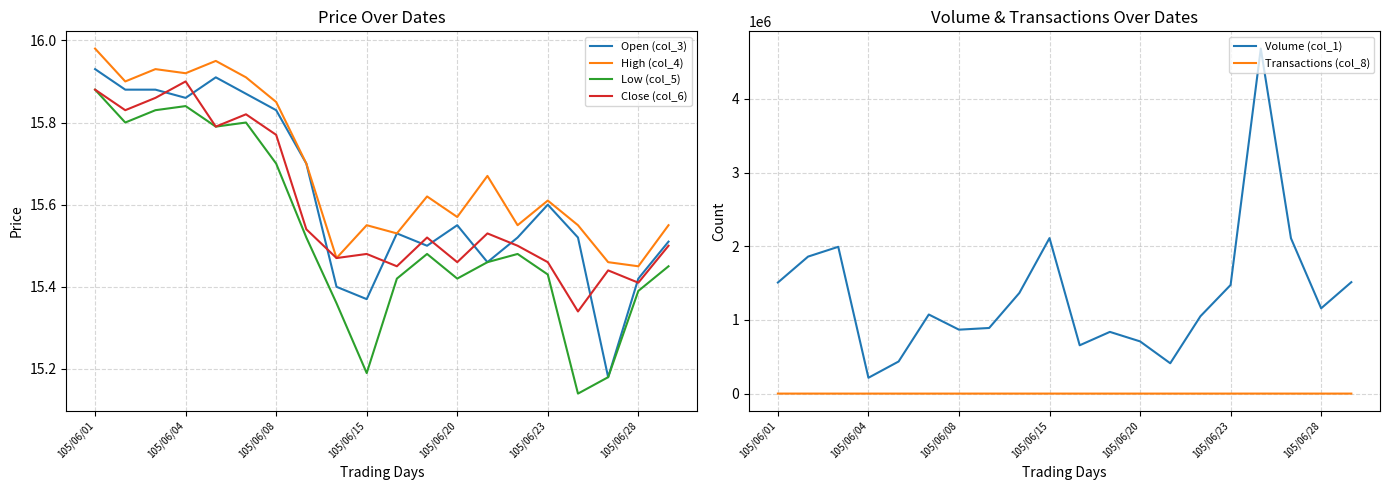

True or false: Close (col_6) and Volume (col_1) intersect in this chart.

False